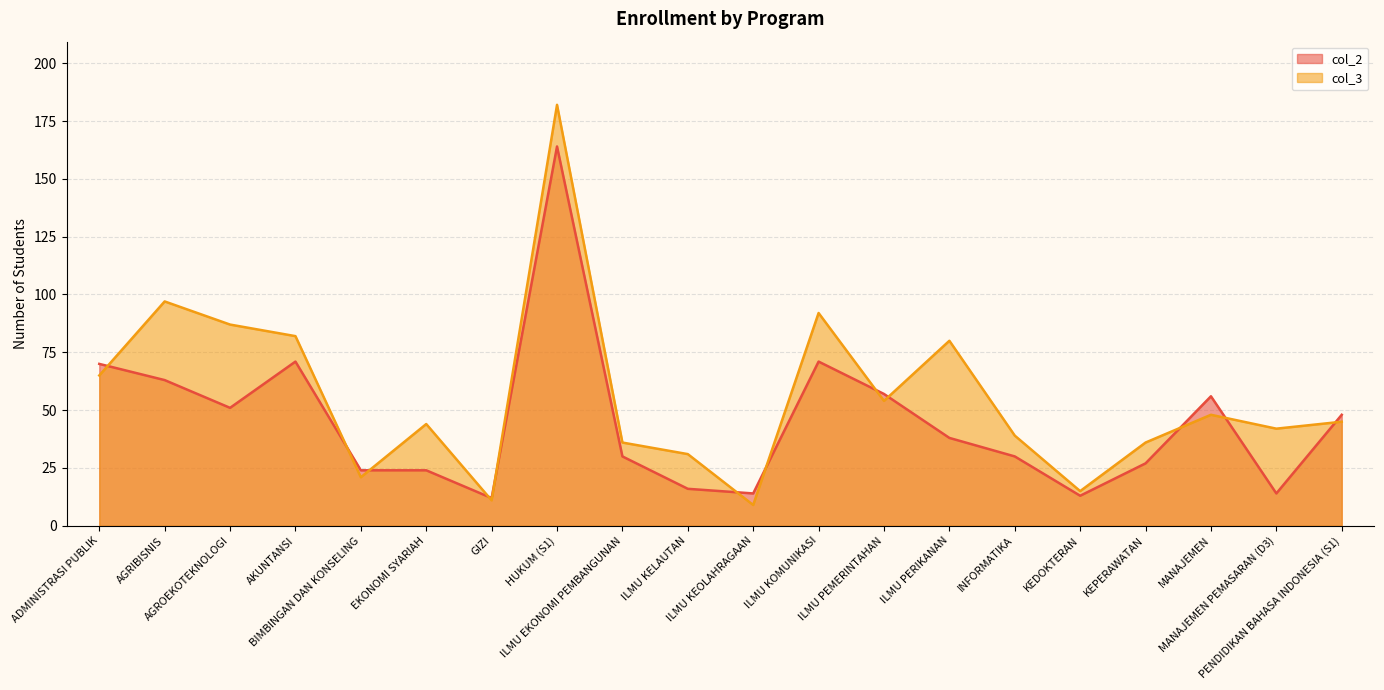

What is the sum of all col_3 values?

1116